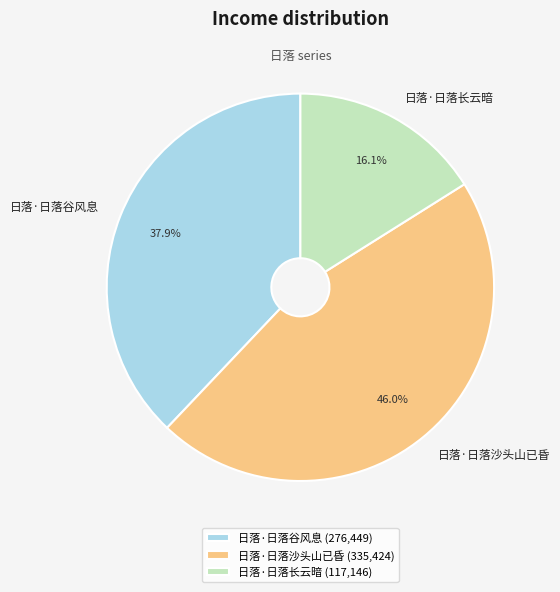

True or false: 日落·日落沙头山已昏 accounts for 37% of the total.

False